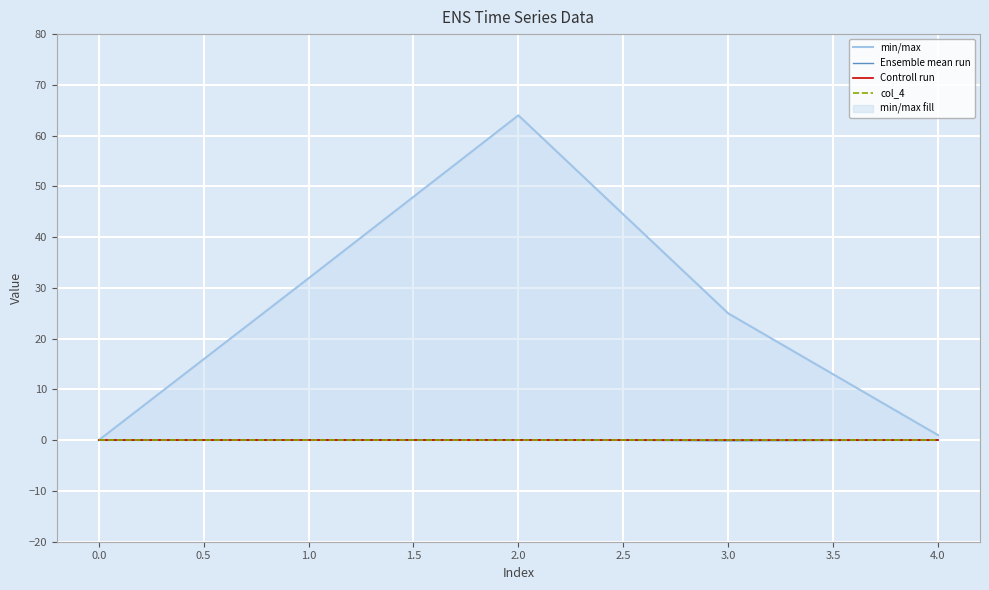

Which series has the widest spread of values?

min/max